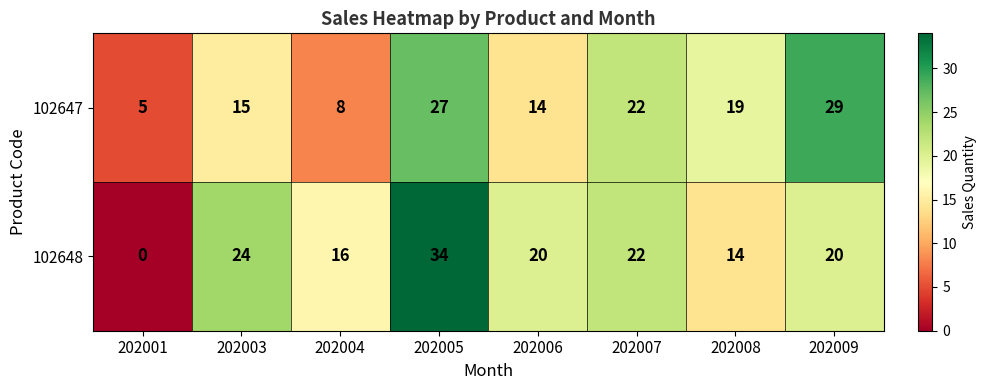

What is the difference between the maximum and minimum values in the 102647 series?

24